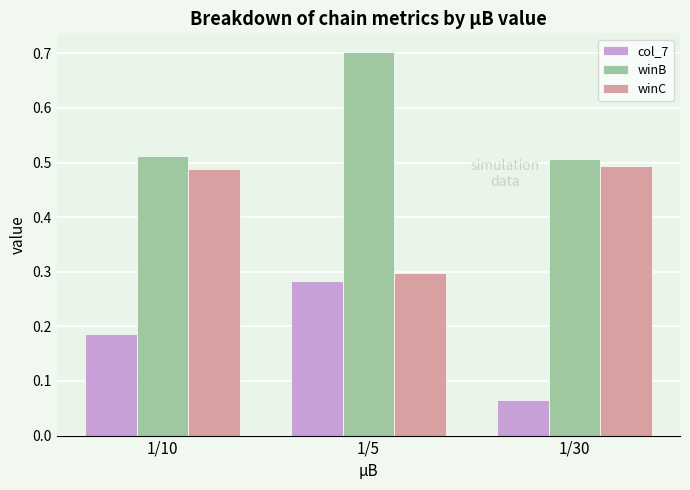

What is the maximum value shown in the chart?

0.7